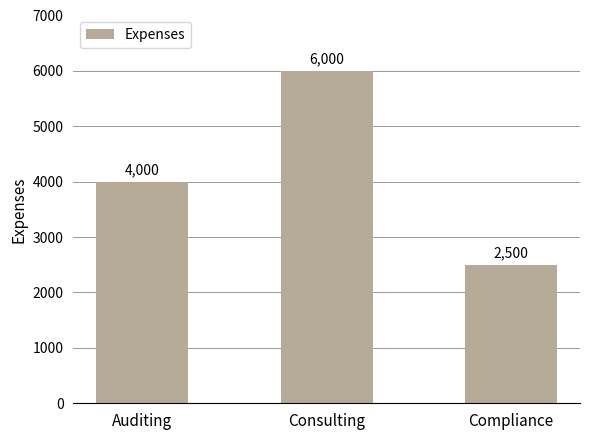

Reading left to right, transcribe all the data shown in this chart.

Auditing=4000	Consulting=6000	Compliance=2500